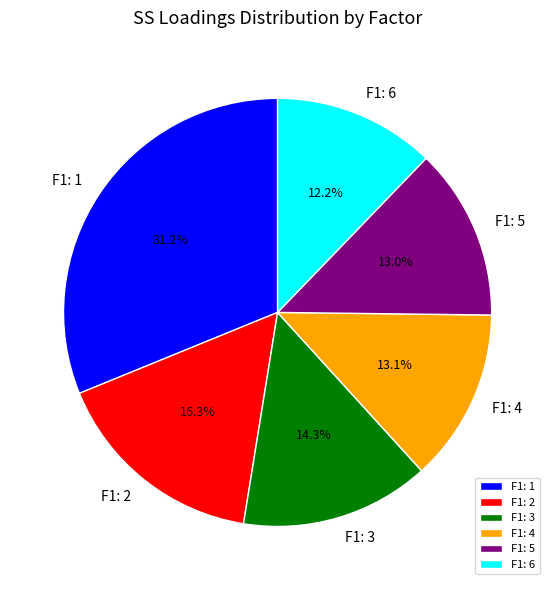

Which has a higher value, F1: 5 or F1: 1?

F1: 1